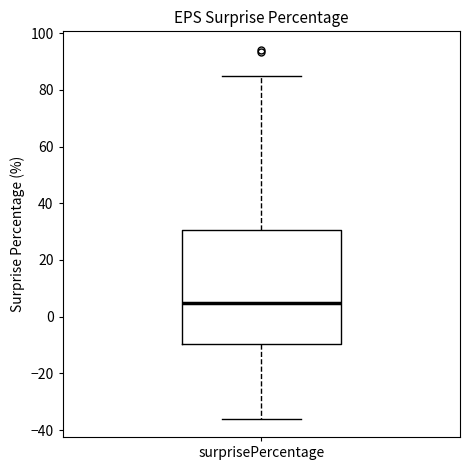

Read this box plot against the y-axis: the position of the median line, the range covered by the box, and the ends of both whiskers. The values are not printed on the chart, so give them approximately, as read against the axis.

median 4, box -10 to 30, whiskers -36 to 84